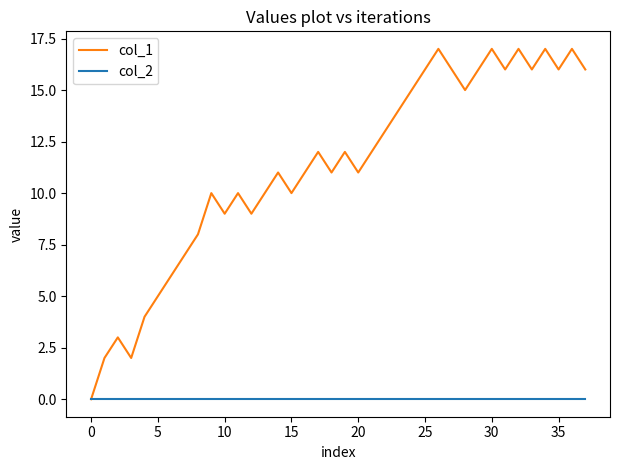

Which series has the widest spread of values?

col_1